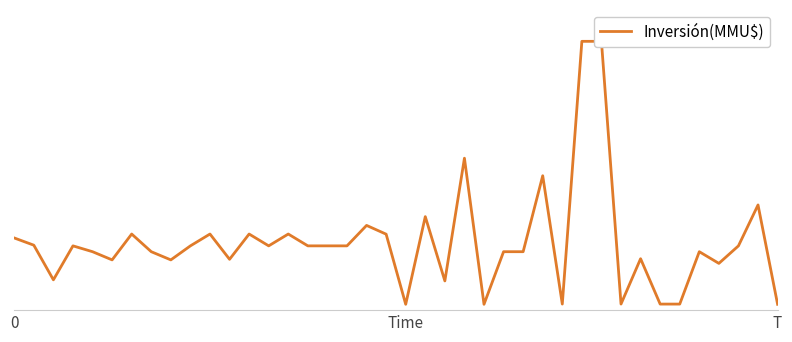

How many lines are shown in the chart?

1